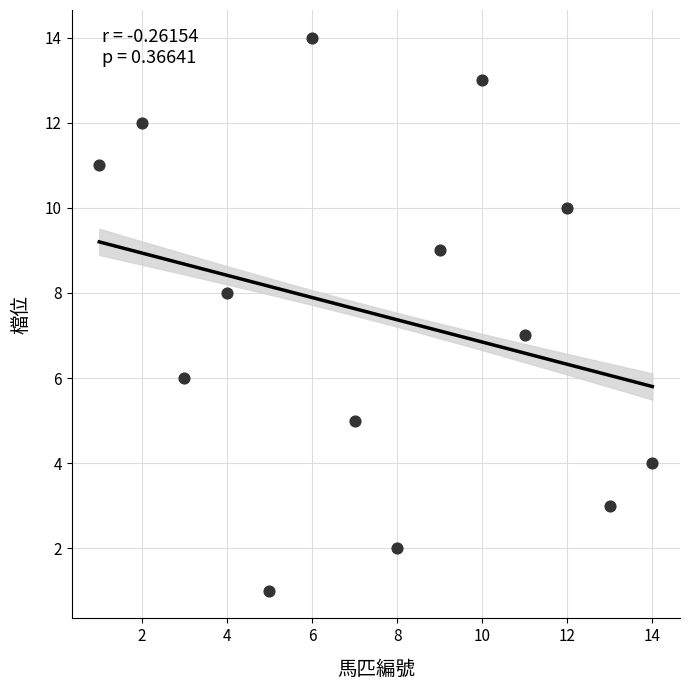

What is the range of Y values (max minus min)?

13